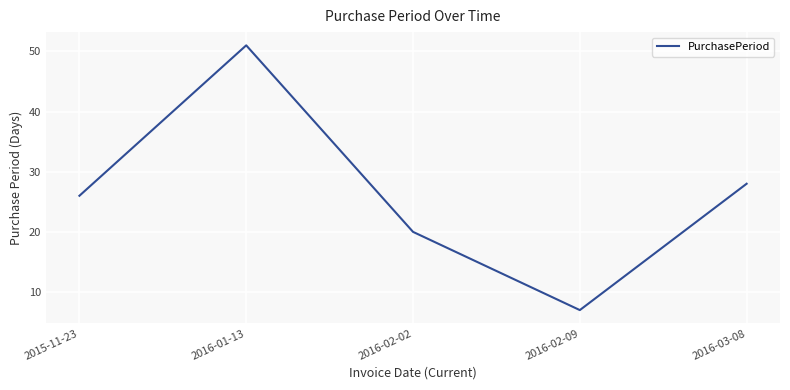

What is the minimum value shown in the chart?

7